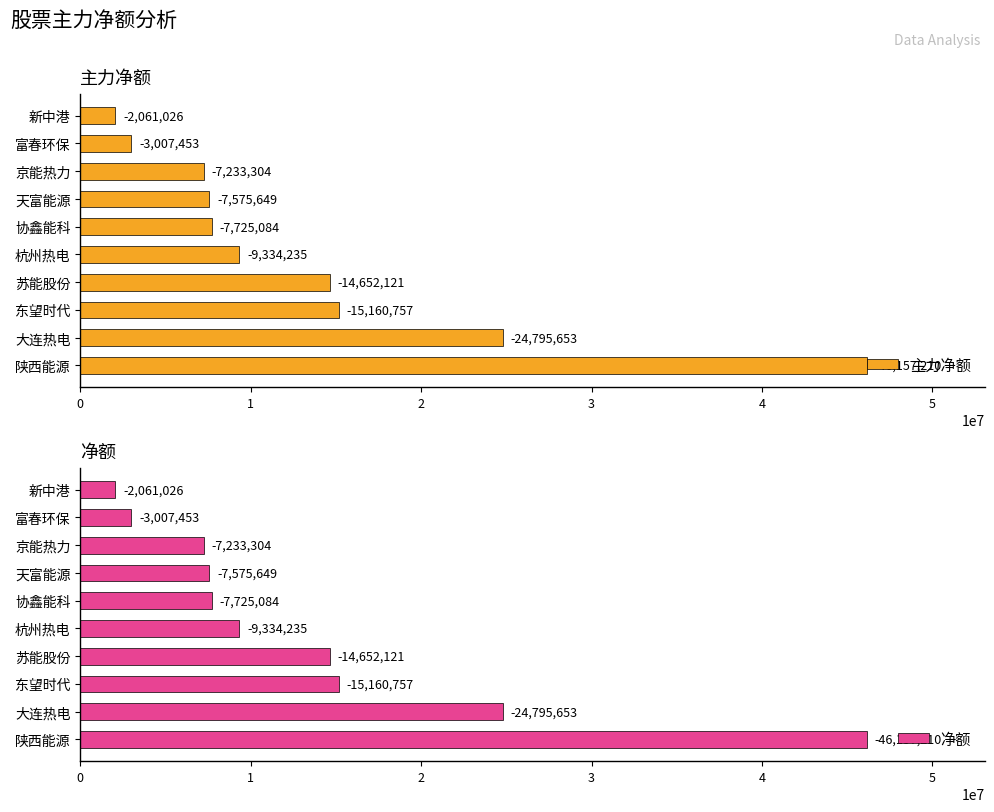

What is the total value across all series at 新中港?

4122052